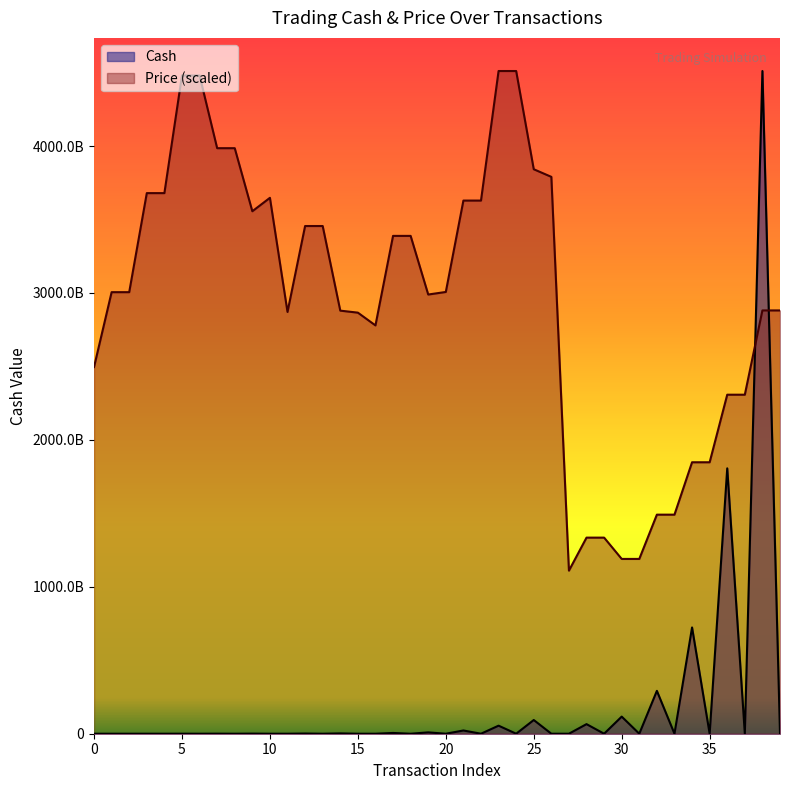

Between which two adjacent categories do Price and Cash first intersect?

37 and 38